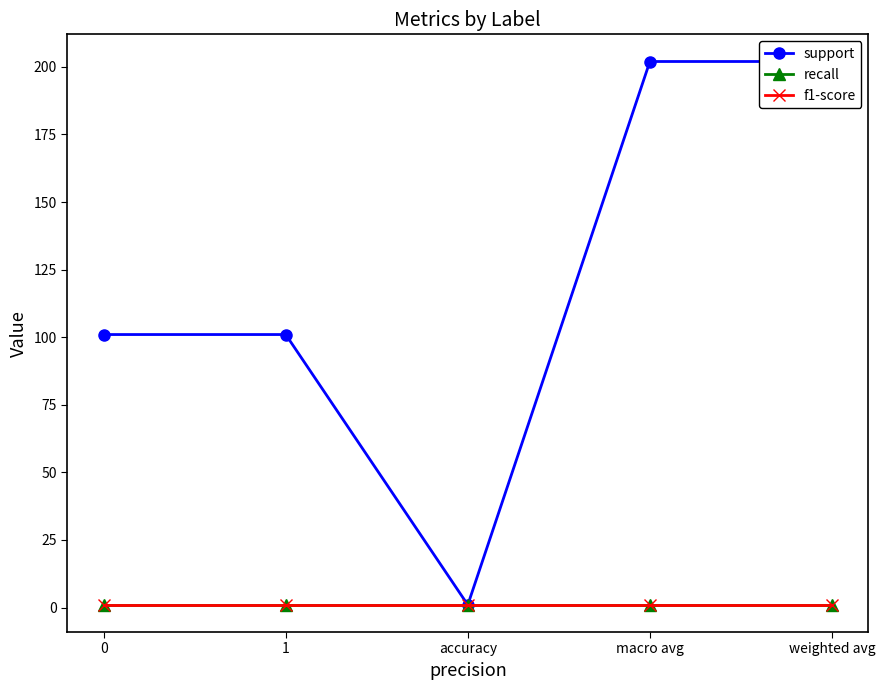

What is the average value of the recall series?

1